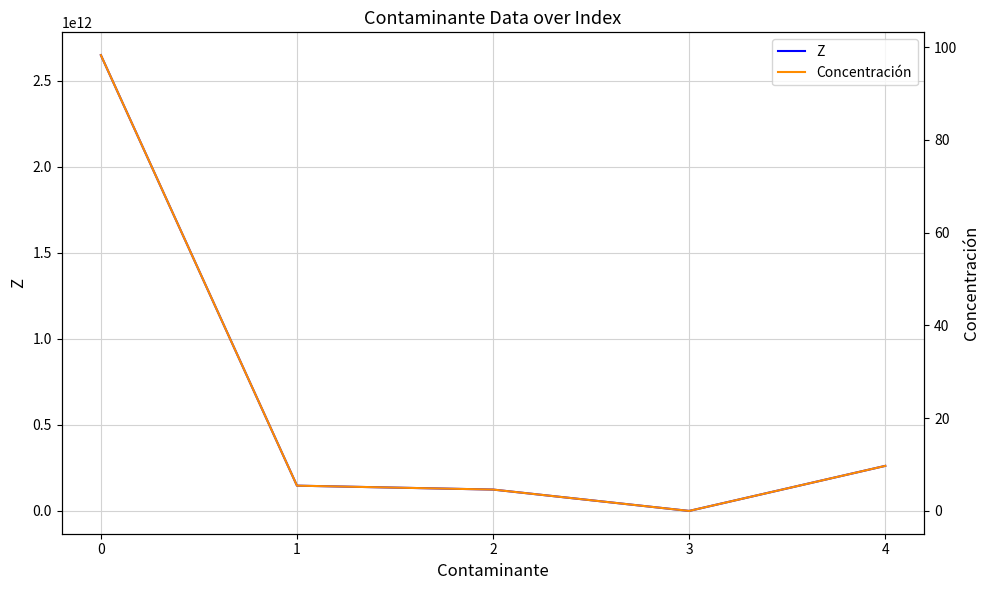

Reading right to left, list all the values displayed in this chart.

Z: 4=261948265200.0	3=465918.5	2=124219830960.0	1=146949876000.0	0=2650328644320.0
Concentración: 4=9.7	3=0.0	2=4.6	1=5.4	0=98.3